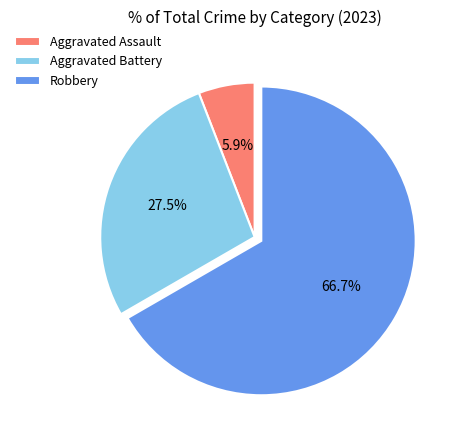

What portion of the pie excludes Aggravated Battery?

72.5%